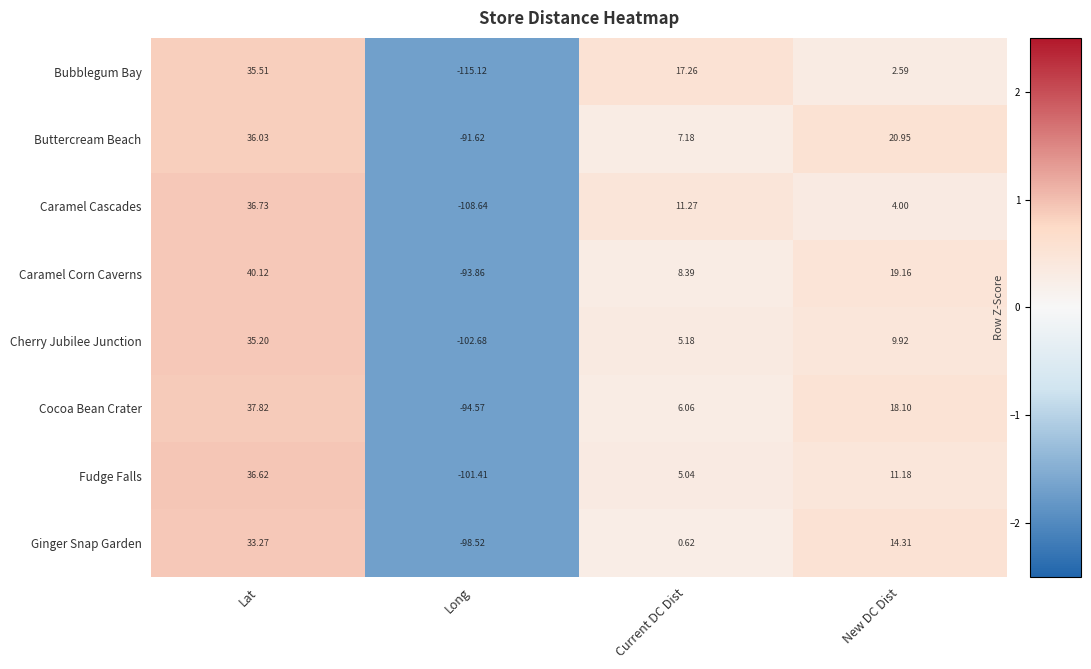

Between Current DC Dist and New DC Dist, which series saw the biggest shift?

Bubblegum Bay